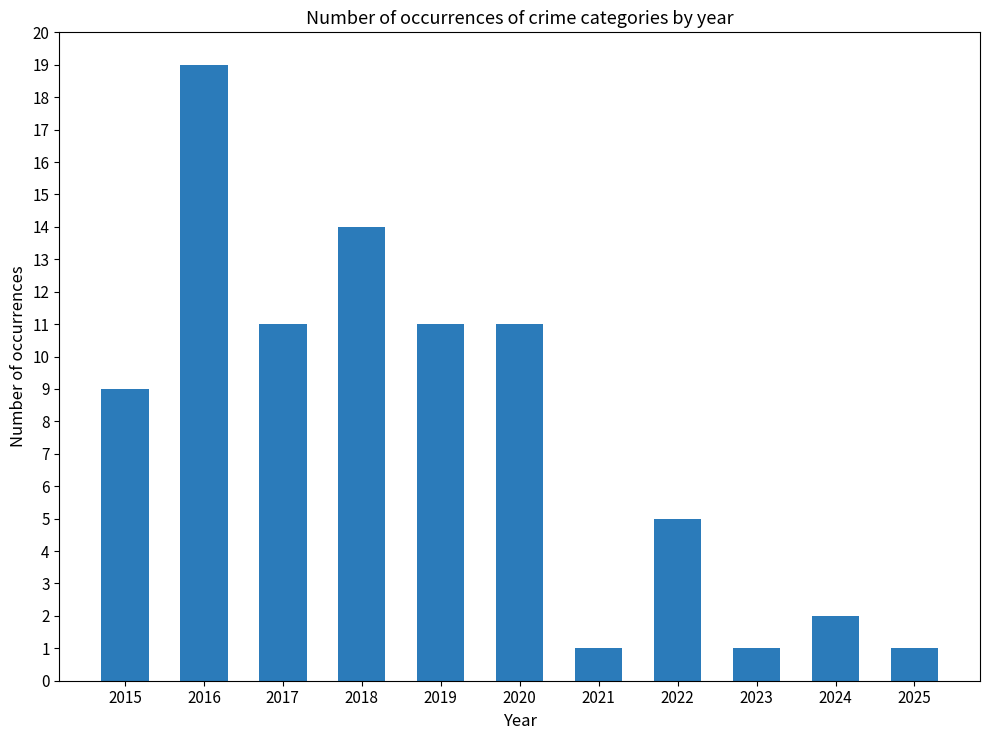

Are the bars grouped side by side (vs. stacked)?

No